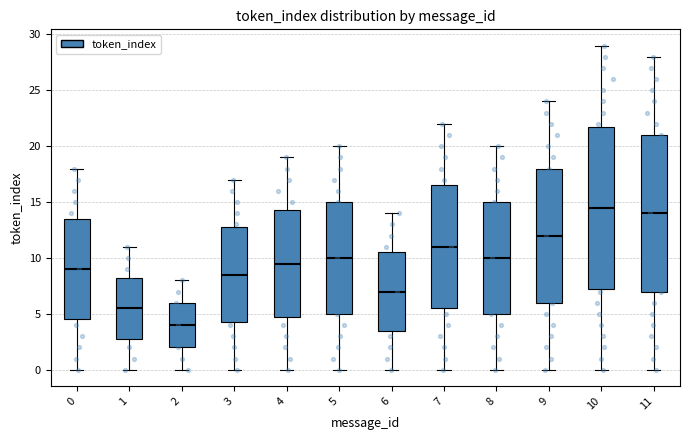

Which box is the tallest, from its lower edge to its upper edge?

10